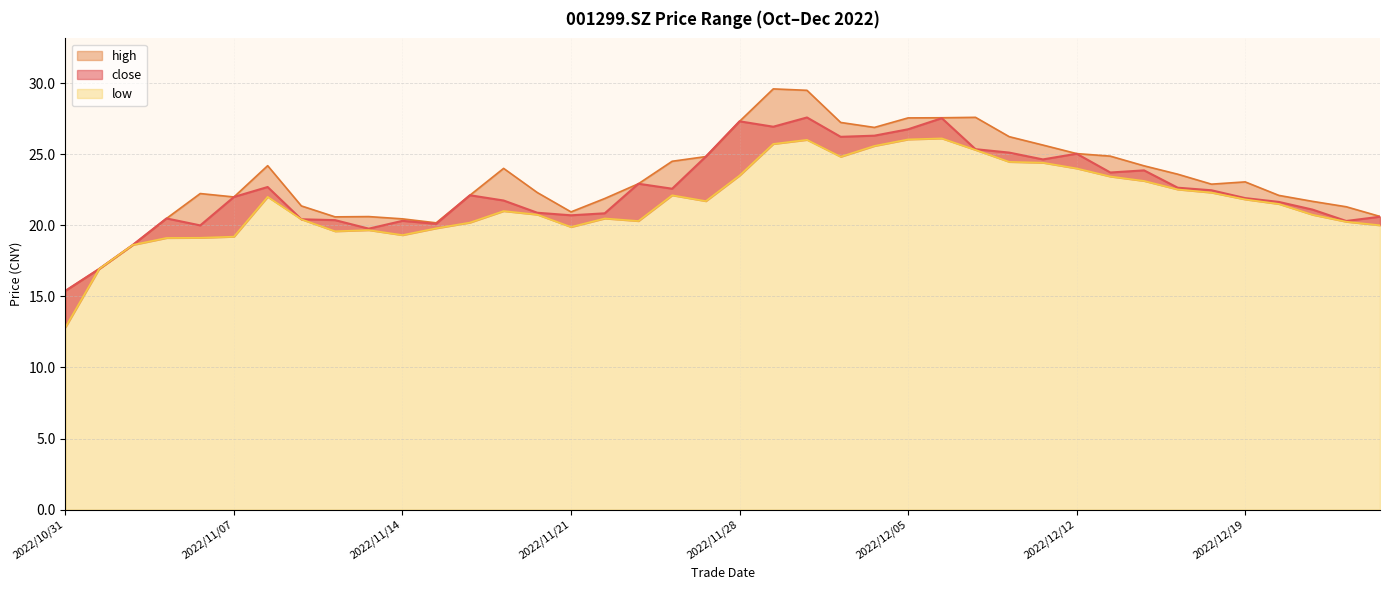

What are all the series names shown in the legend?

close, high, low